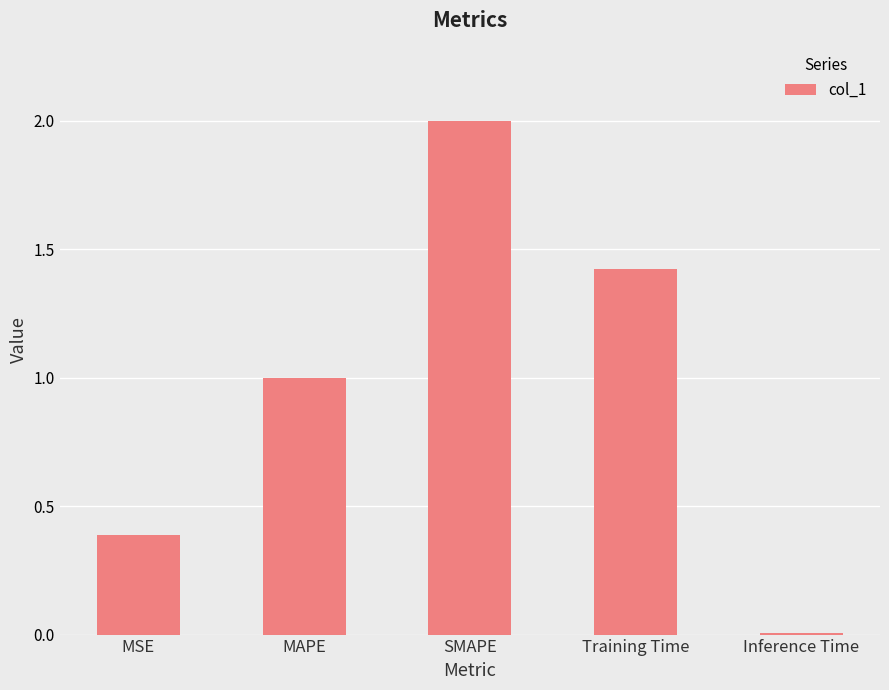

What is the sum of the values at SMAPE and Training Time?

3.4